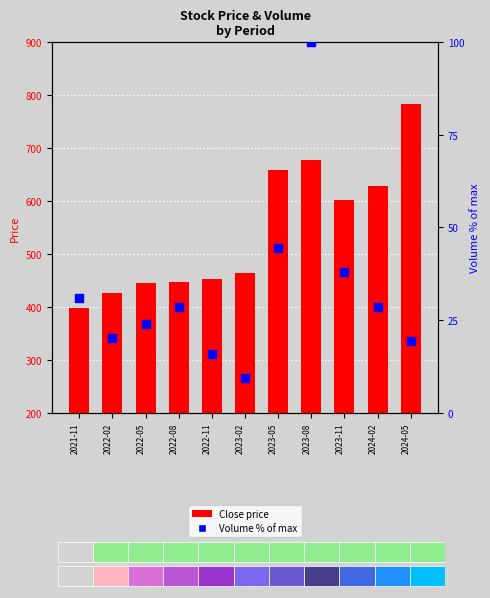

At which category is the sum across all series the highest?

2024-05